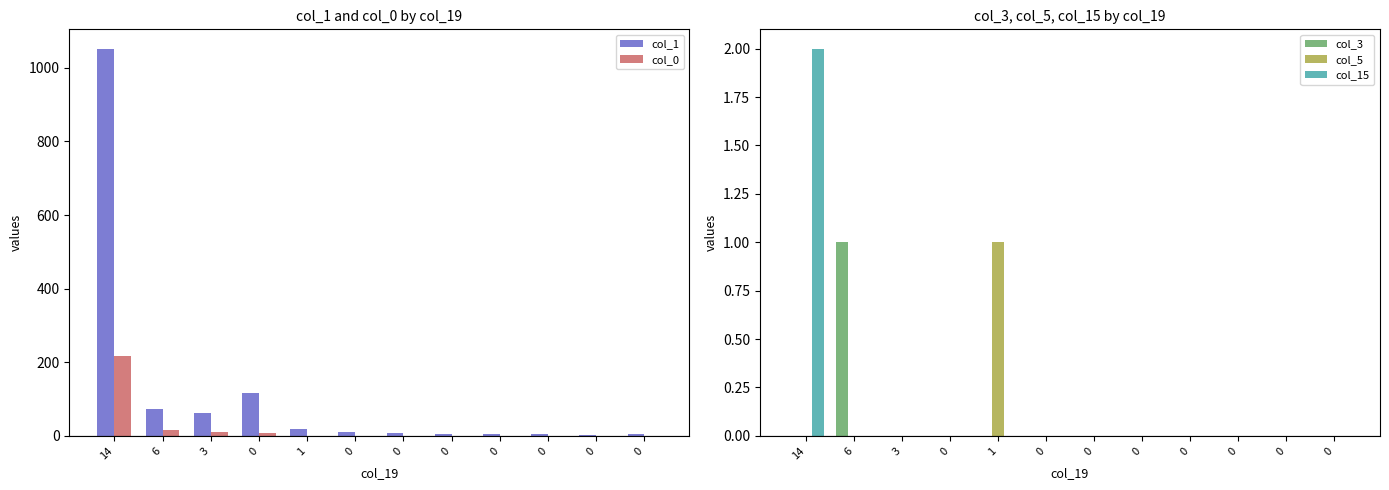

Reading left to right, extract all data points from this chart.

col_1: 14=1052	6=72	3=61	0=116	1=18	0=10	0=8	0=6	0=5	0=5	0=2	0=4
col_0: 14=217	6=16	3=11	0=9	1=0	0=0	0=0	0=0	0=0	0=0	0=0	0=1
col_3: 14=0	6=1	3=0	0=0	1=0	0=0	0=0	0=0	0=0	0=0	0=0	0=0
col_5: 14=0	6=0	3=0	0=0	1=1	0=0	0=0	0=0	0=0	0=0	0=0	0=0
col_15: 14=2	6=0	3=0	0=0	1=0	0=0	0=0	0=0	0=0	0=0	0=0	0=0